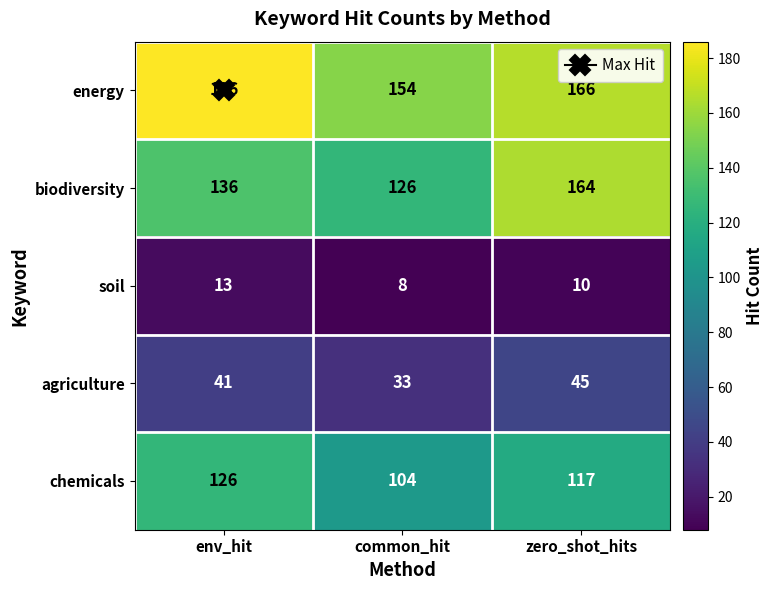

What is the difference between the agriculture values at env_hit and common_hit?

8